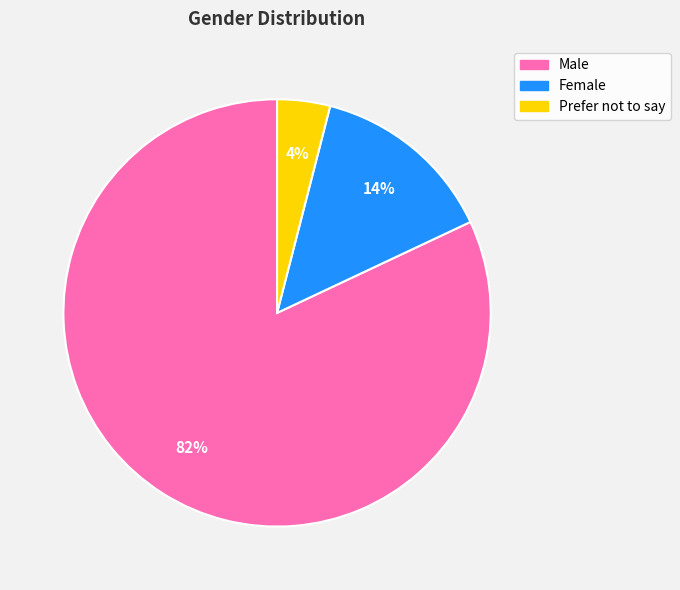

Combined, do Male and Prefer not to say account for over 50%?

Yes